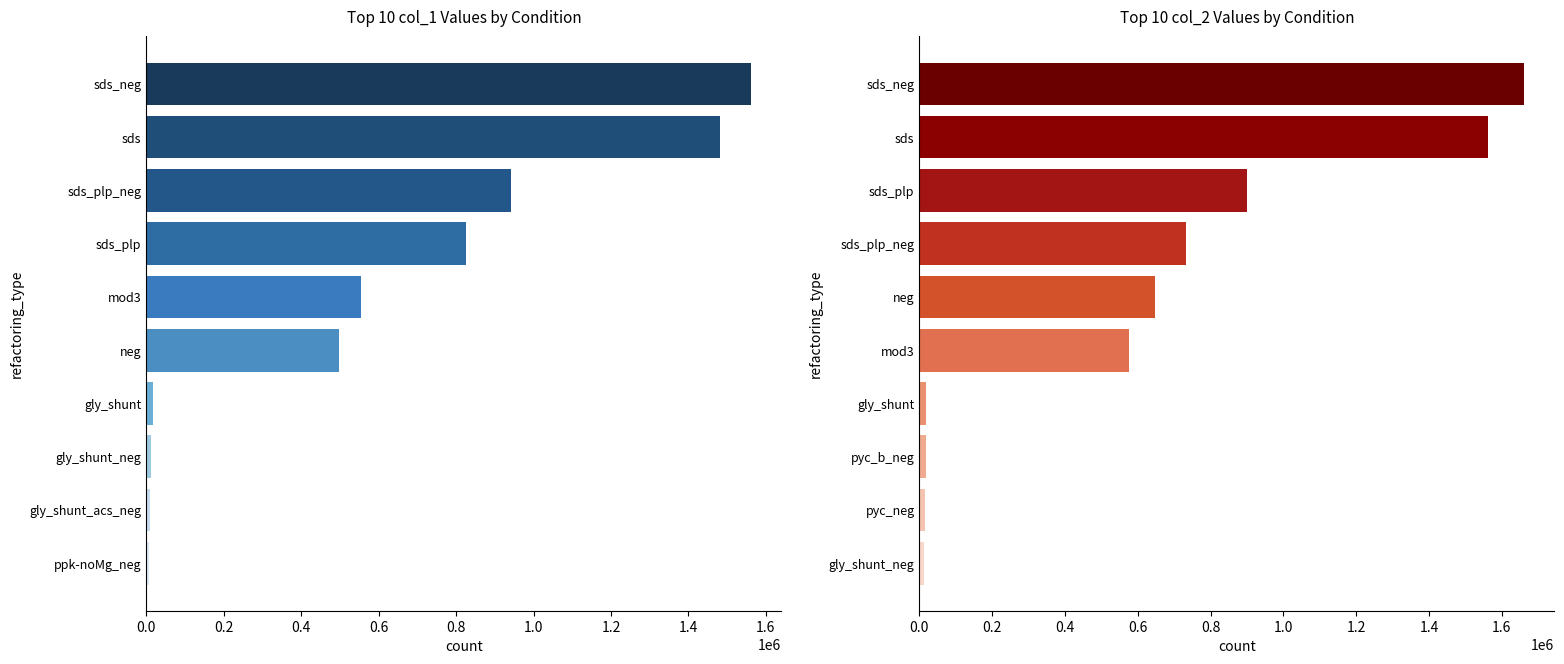

The value of col_1 at sds_neg is 1562204.5. True or false?

True